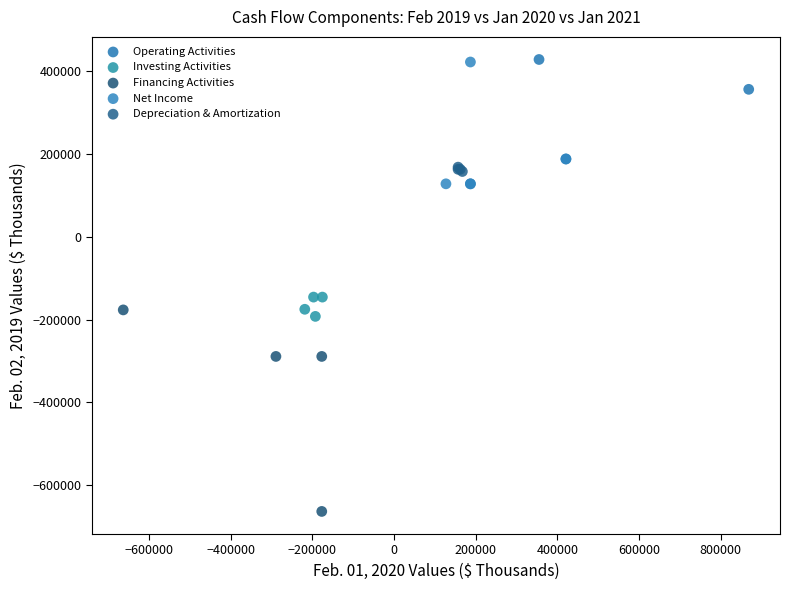

What are all the series names shown in the legend?

Operating Activities, Investing Activities, Financing Activities, Net Income, Depreciation & Amortization